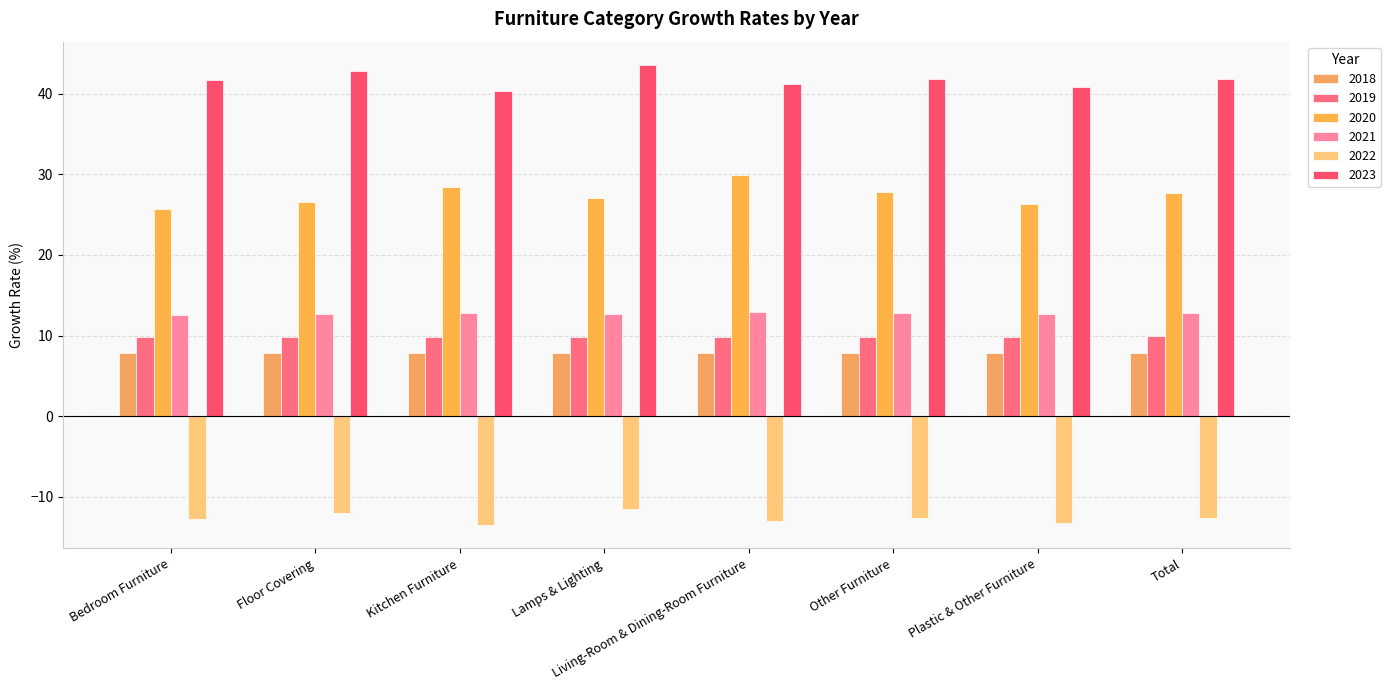

True or false: 2022 has a value of -18.2 at Bedroom Furniture.

False